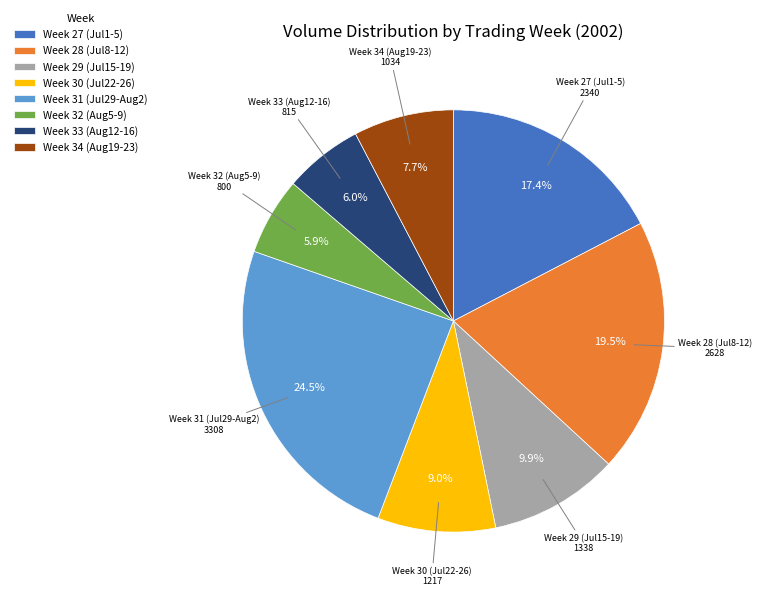

Is the sum of Week 28 (Jul8-12) and Week 31 (Jul29-Aug2) greater than half?

No